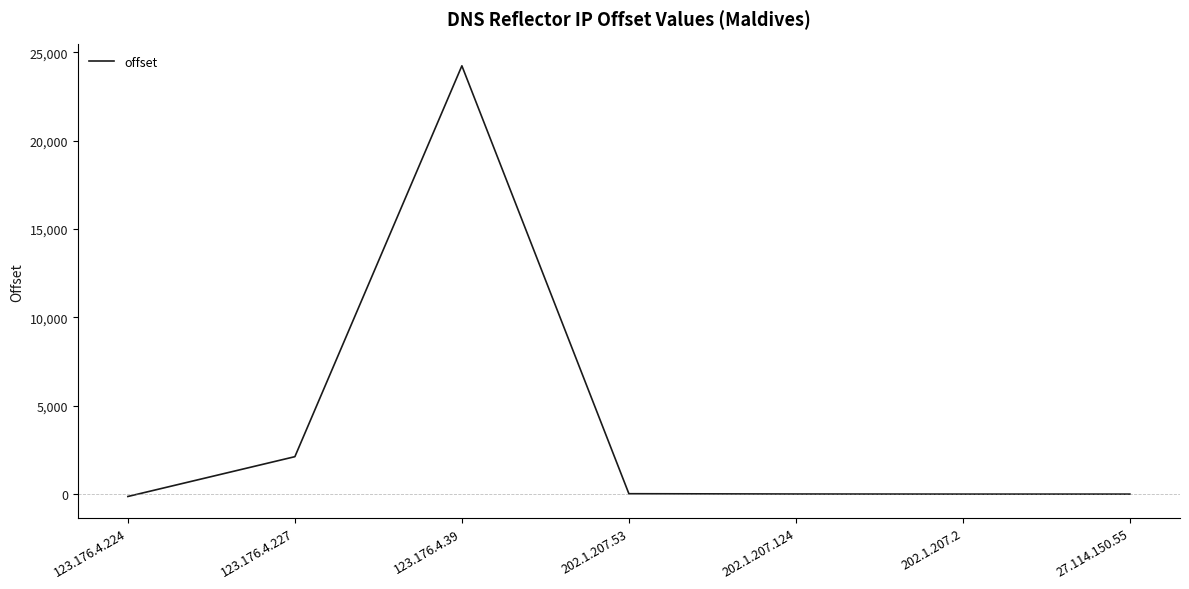

What is the sum of the values at 202.1.207.2 and 27.114.150.55?

-26